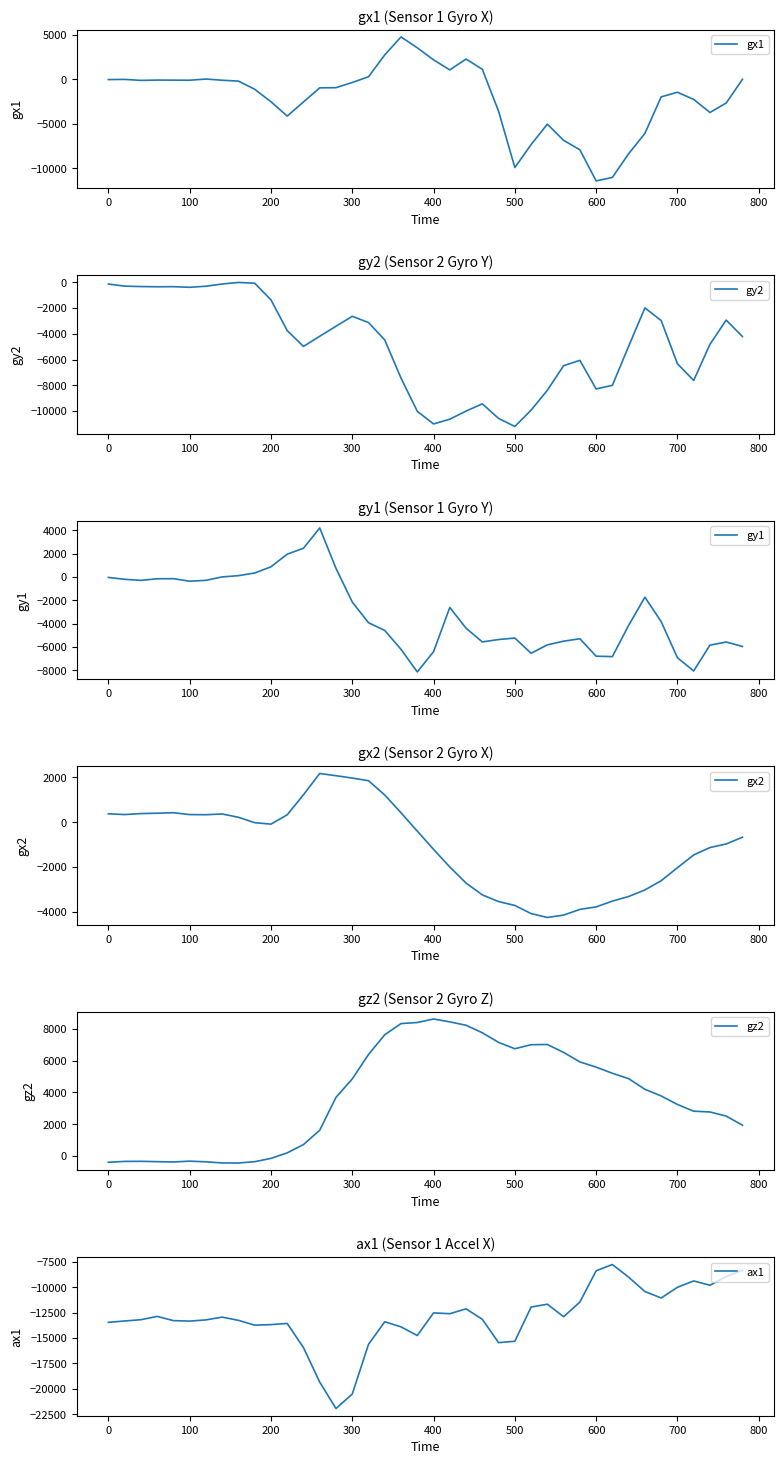

In gx2, how many points are lower than both neighbors (excluding endpoints)?

4